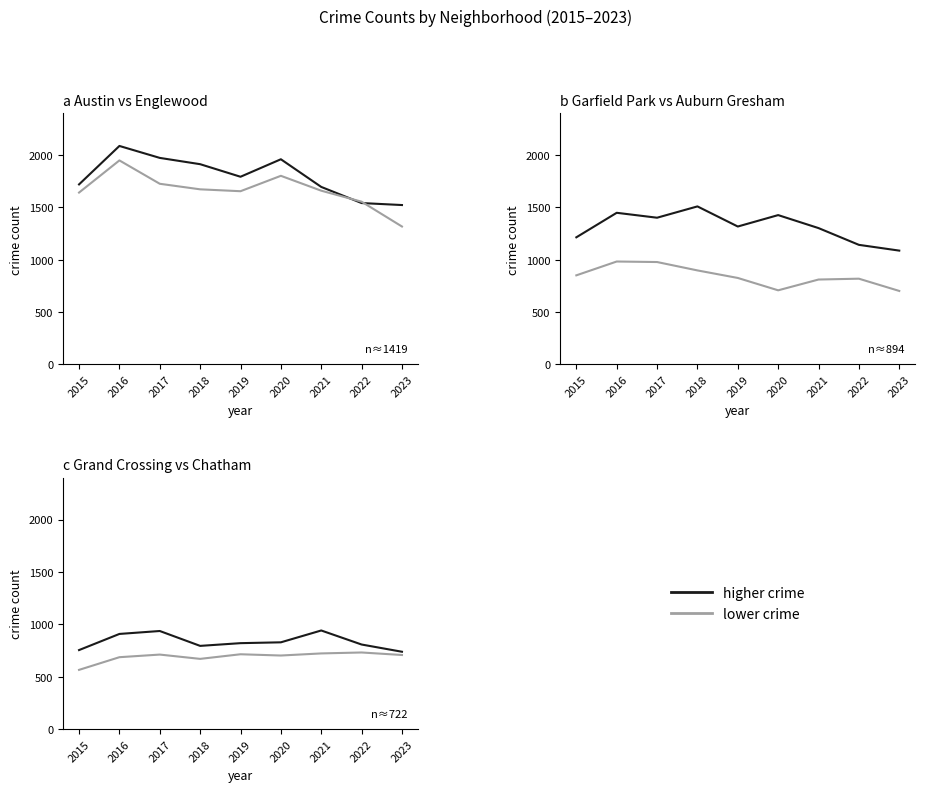

How many categories are shown in the chart?

9